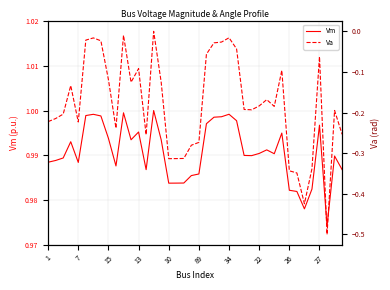

What are all the series names shown in the legend?

Vm, Va